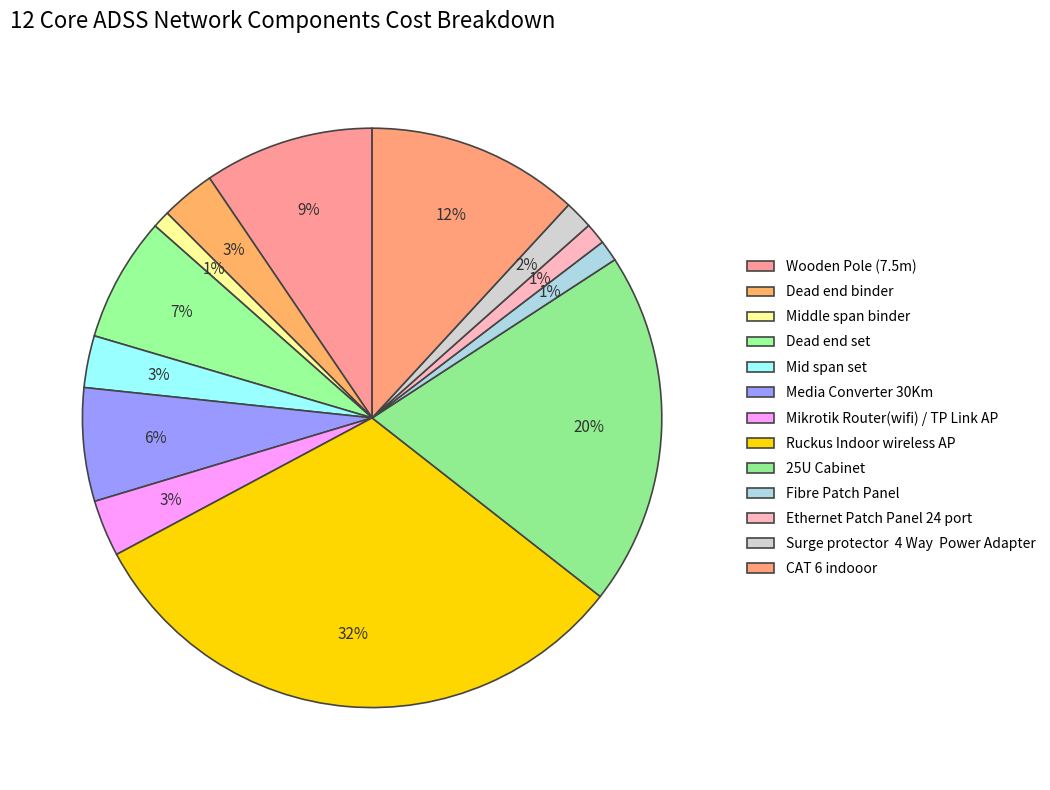

Which slice is the smallest?

Middle span binder